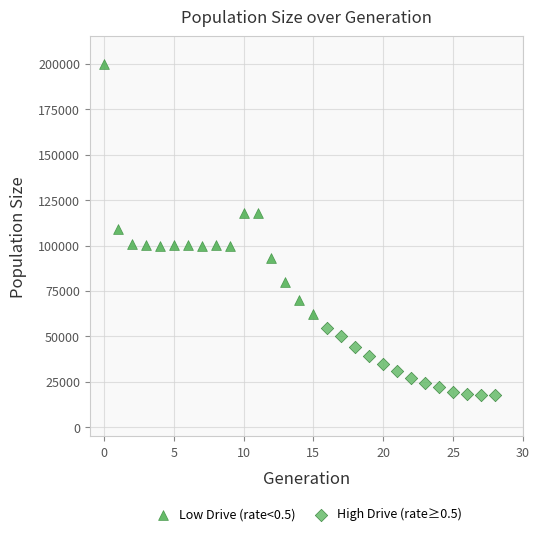

Which series contains the highest Y value?

Low Drive (rate<0.5)